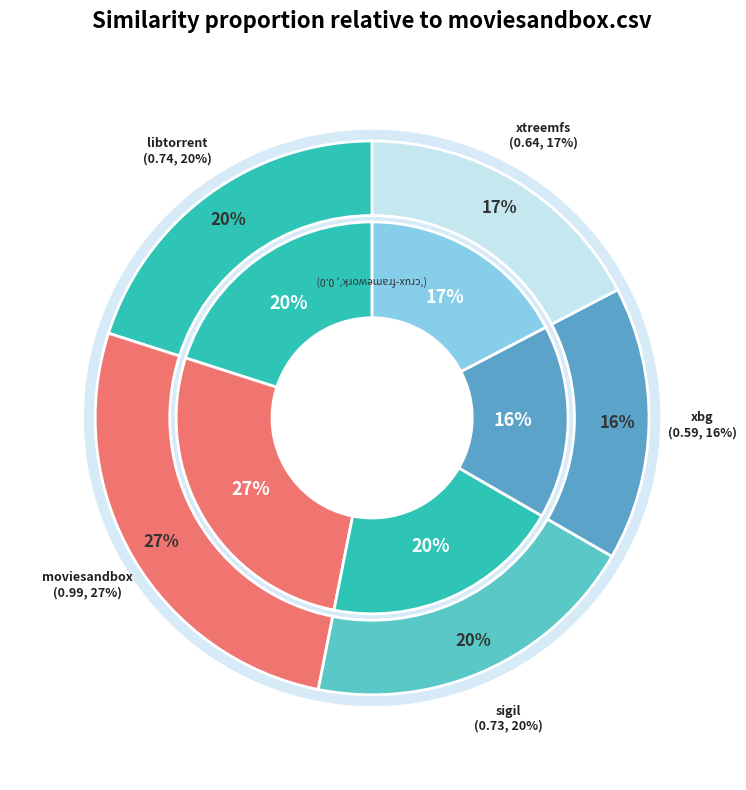

Combined, do moviesandbox.csv and xbg.csv account for over 50%?

No